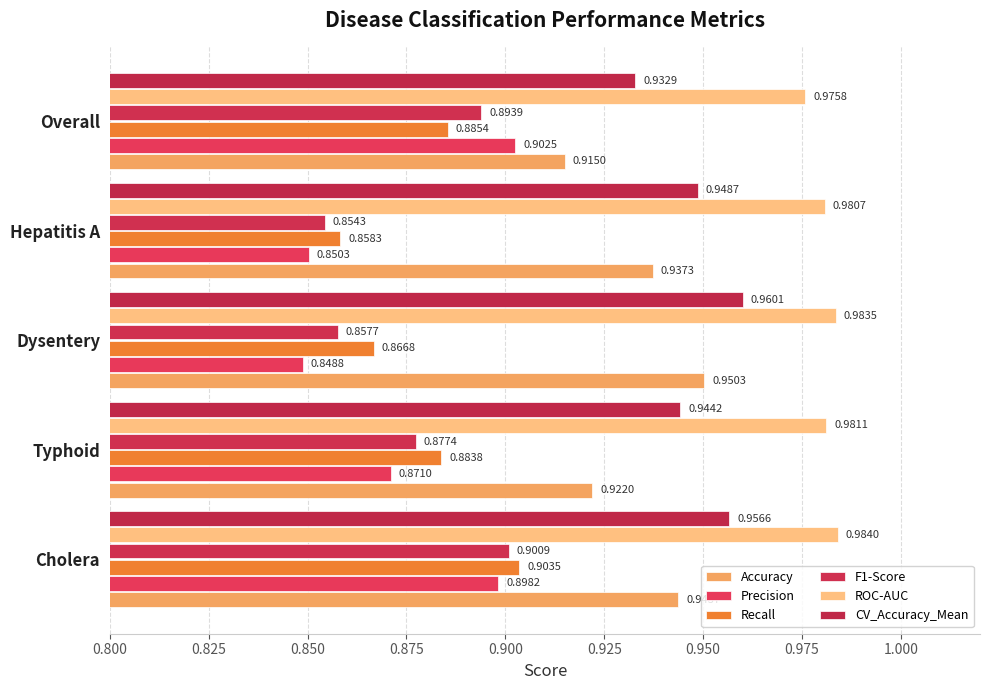

How many categories are shown in the chart?

5